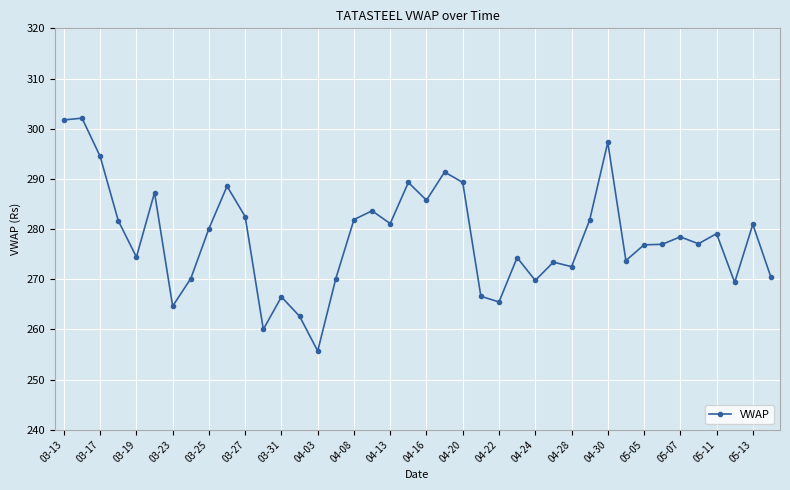

What is the maximum value shown in the chart?

302.1